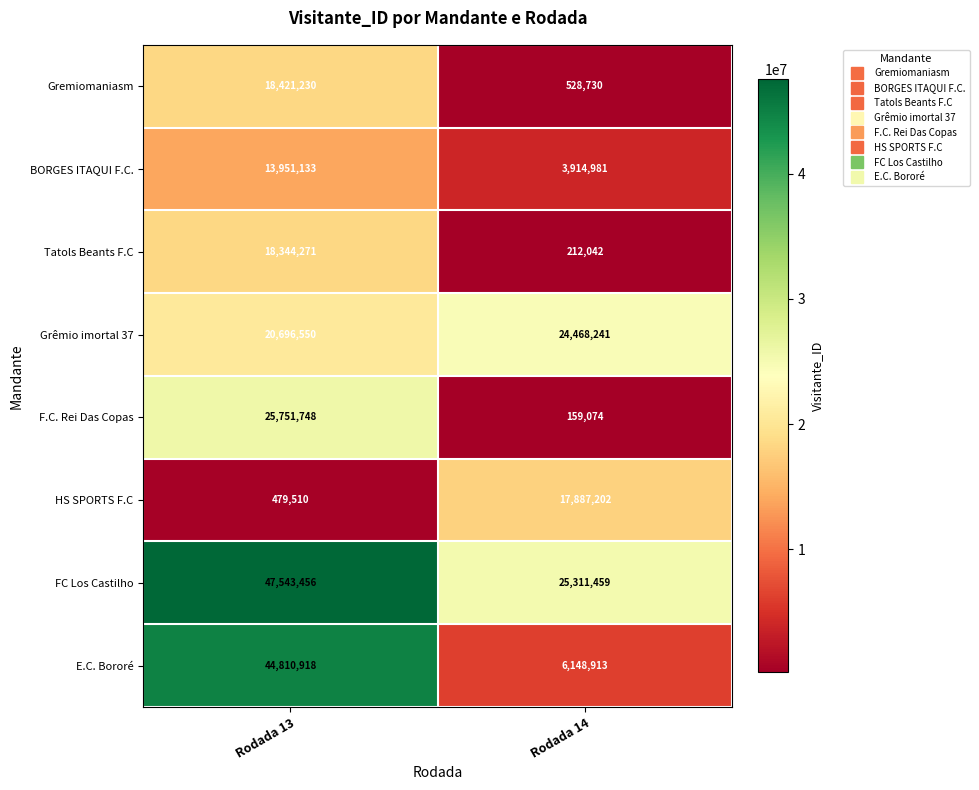

Which series has the largest range (max minus min)?

E.C. Bororé